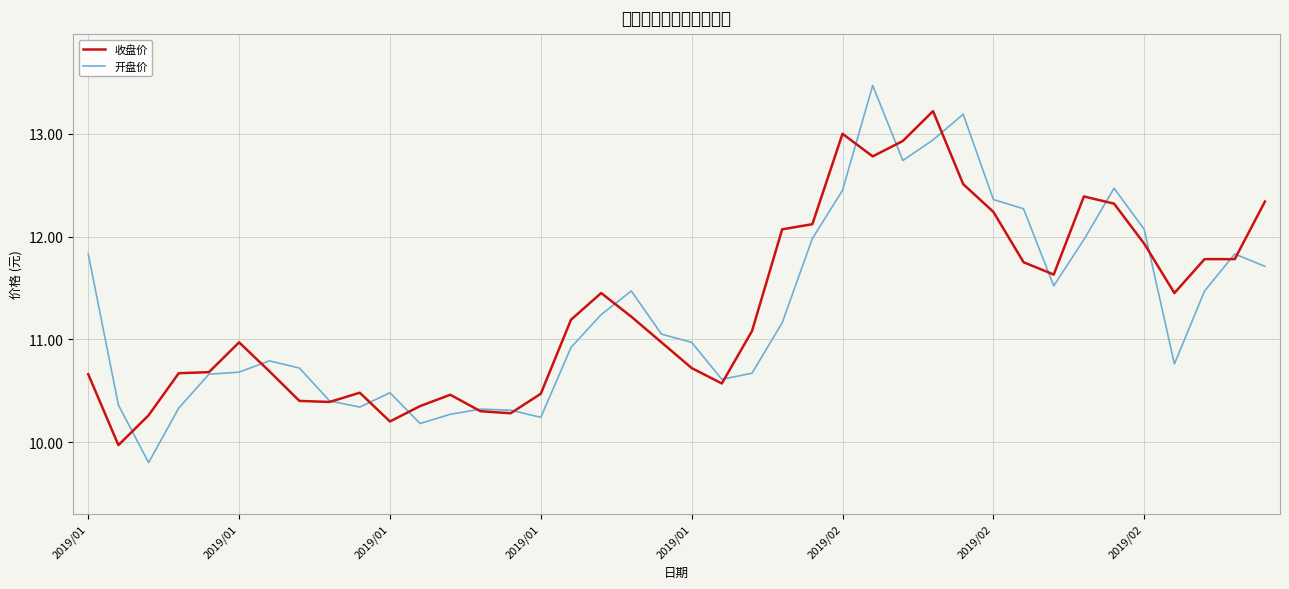

How many lines are shown in the chart?

2